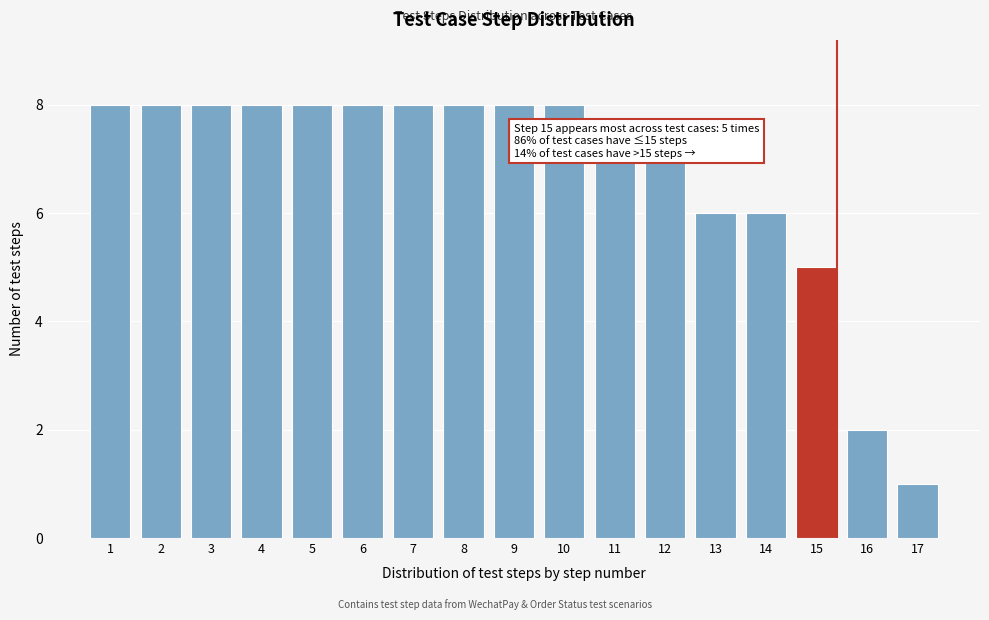

Reading left to right, extract all data points from this chart.

8	8	8	8	8	8	8	8	8	8	7	7	6	6	5	2	1